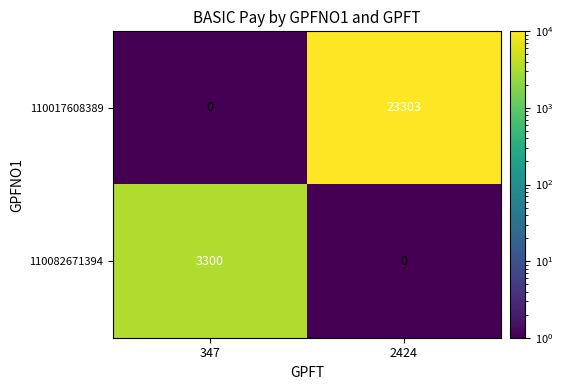

At which category is the sum across all series the highest?

2424